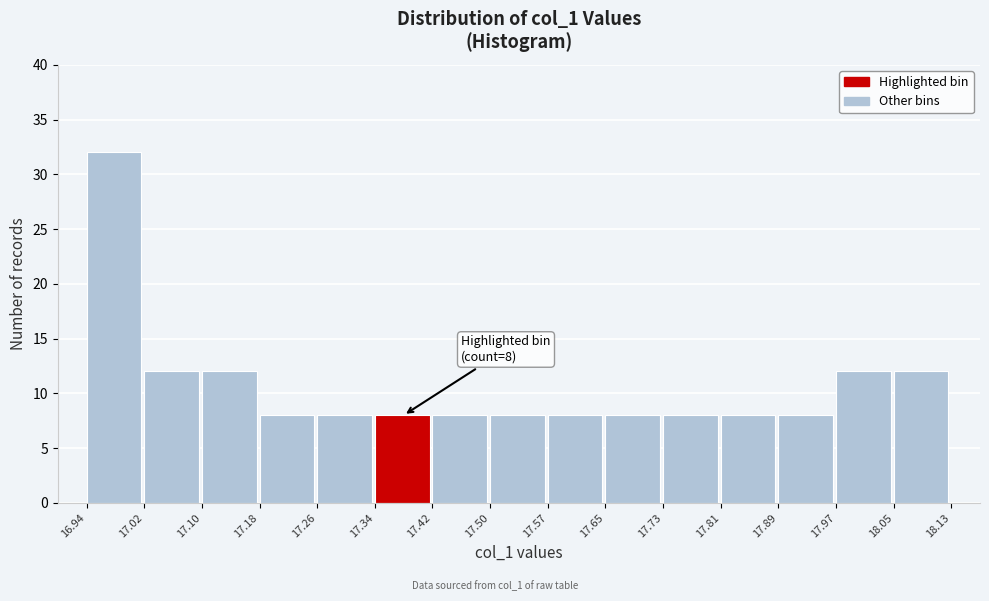

Which range on the x-axis has the tallest bar?

16.94 to 17.02